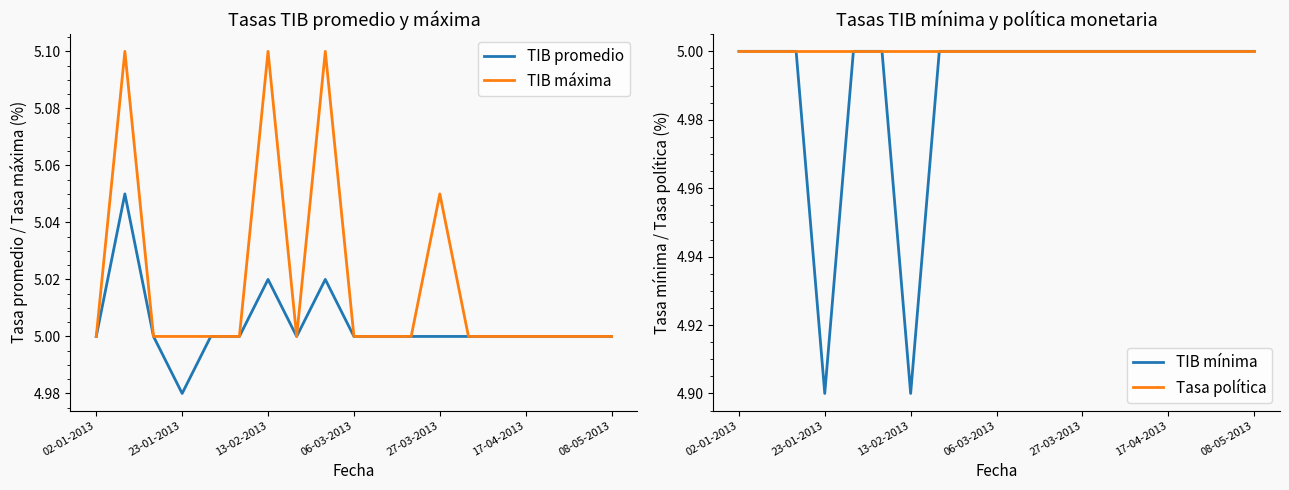

What is the value of the TIB promedio point at the 13th from the left?

5.0